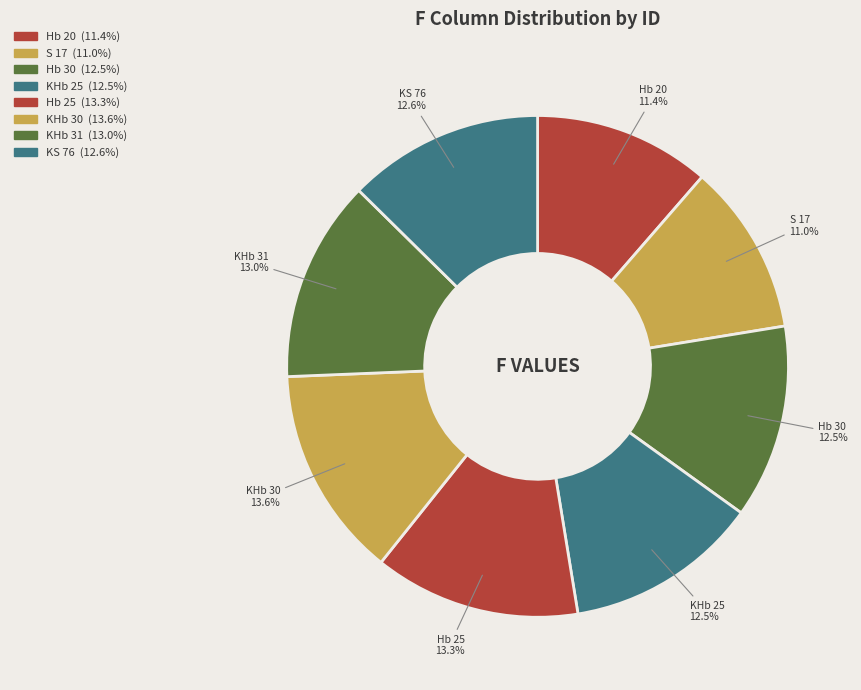

How much of the chart is everything except KHb 25?

87.5%